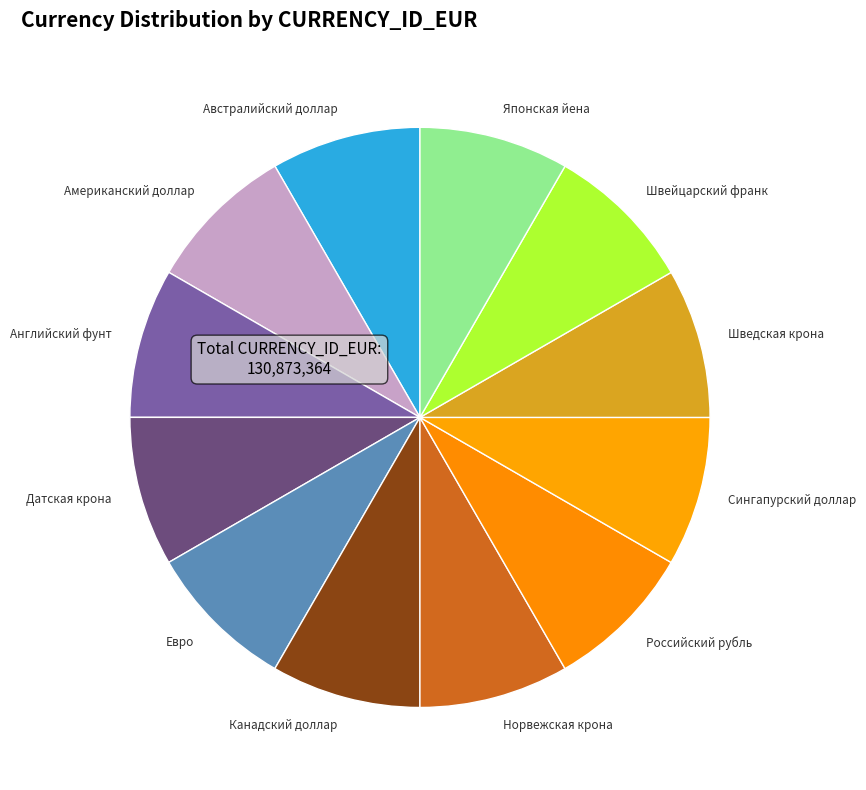

What is the ratio of the value at Австралийский доллар to the value at Норвежская крона?

1.0